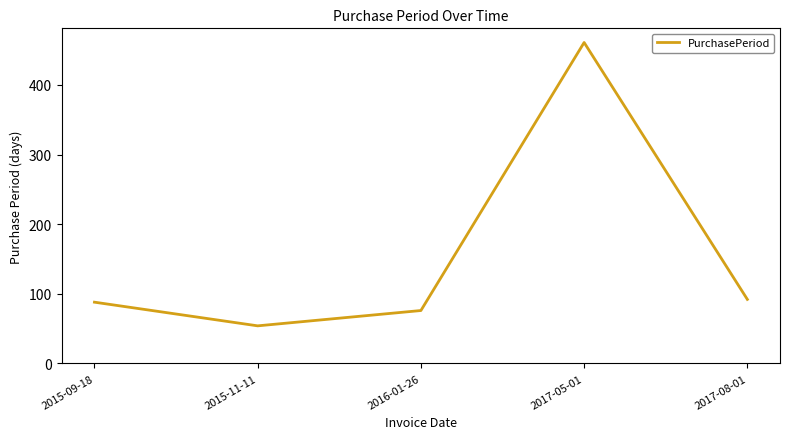

True or false: the data shows 54 at 2015-11-11.

True